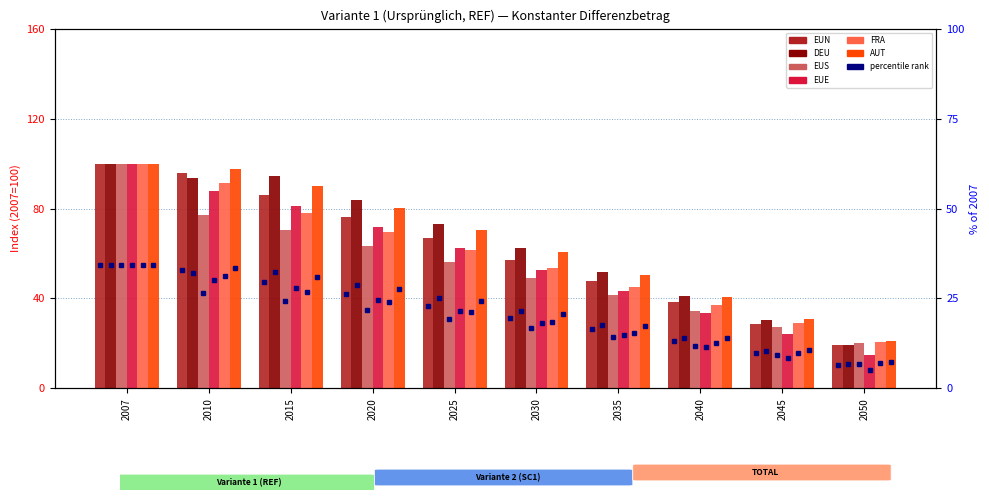

How many values in the EUS series exceed 56?

5